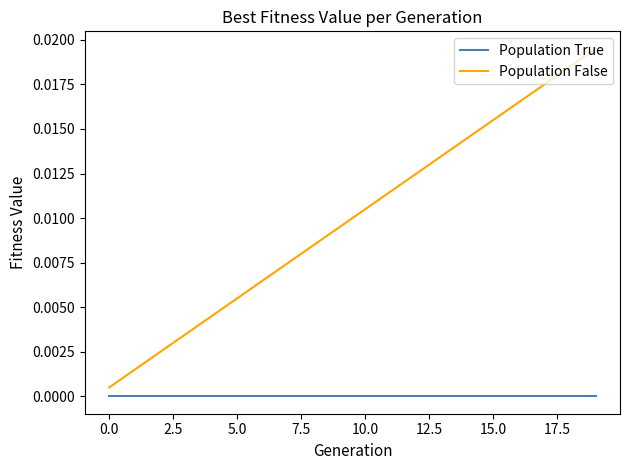

Which series has the largest total across all categories?

Population False